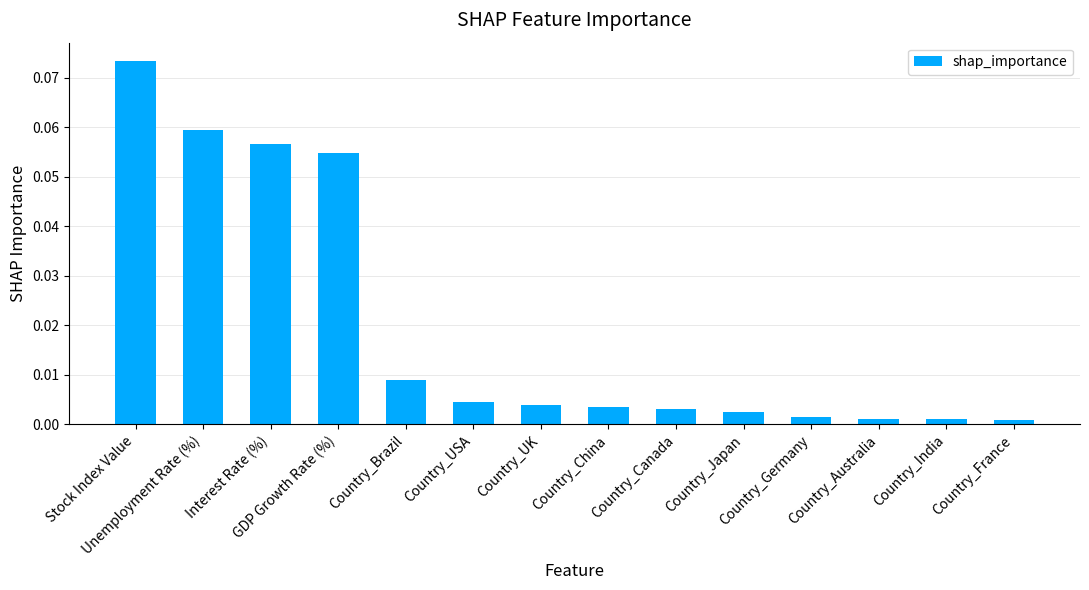

Between Country_USA and Country_Germany, which is larger?

Country_USA